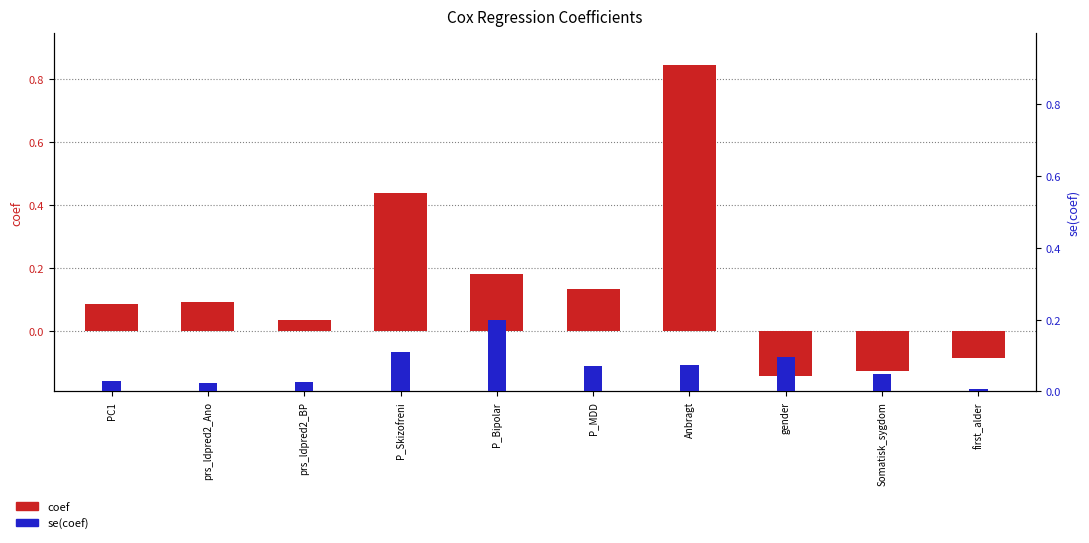

How many values in the coef series are below 0?

3